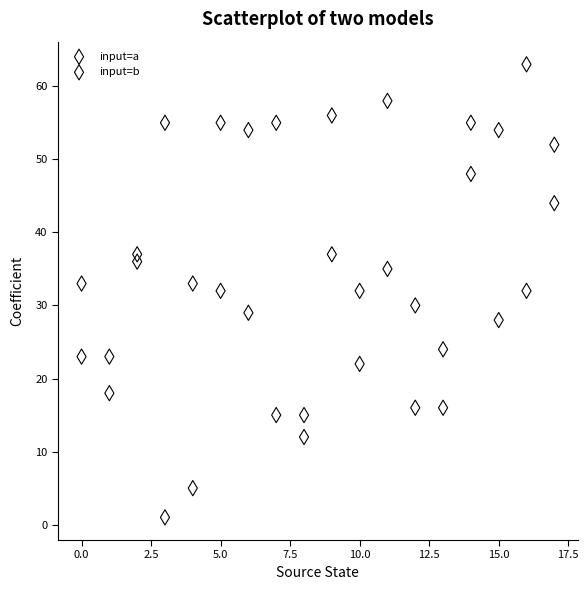

In the input=b series, what Y value is closest to 27?

28